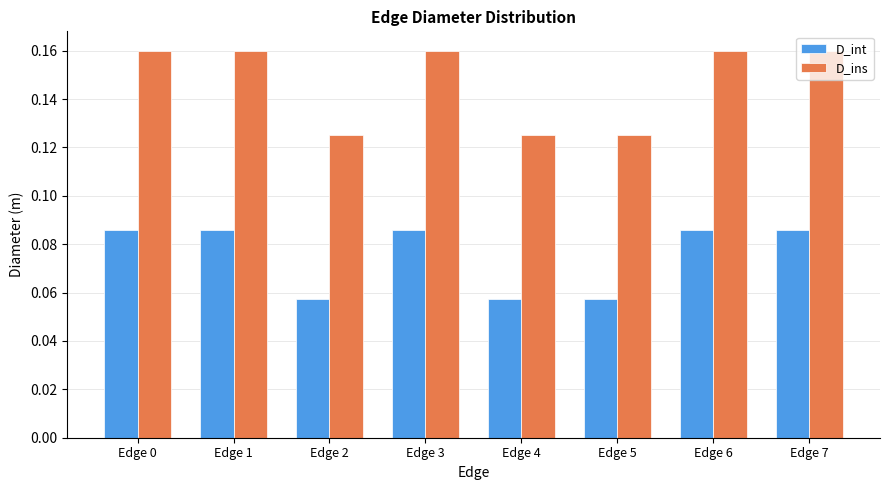

How many D_int values are between 0 and 1?

8